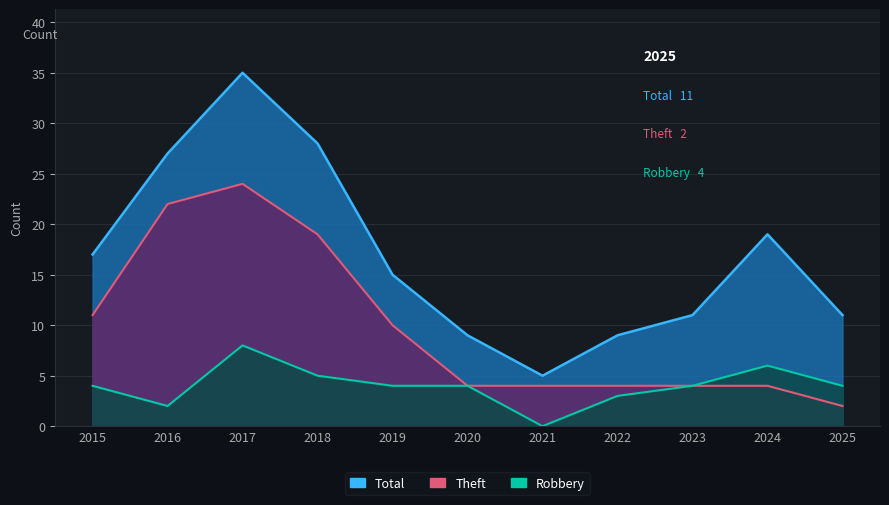

What is the spread (max minus min) of values at 2015?

13